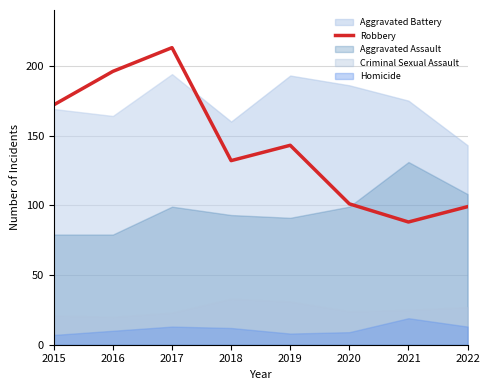

Which category has the highest value in the Robbery series?

2017